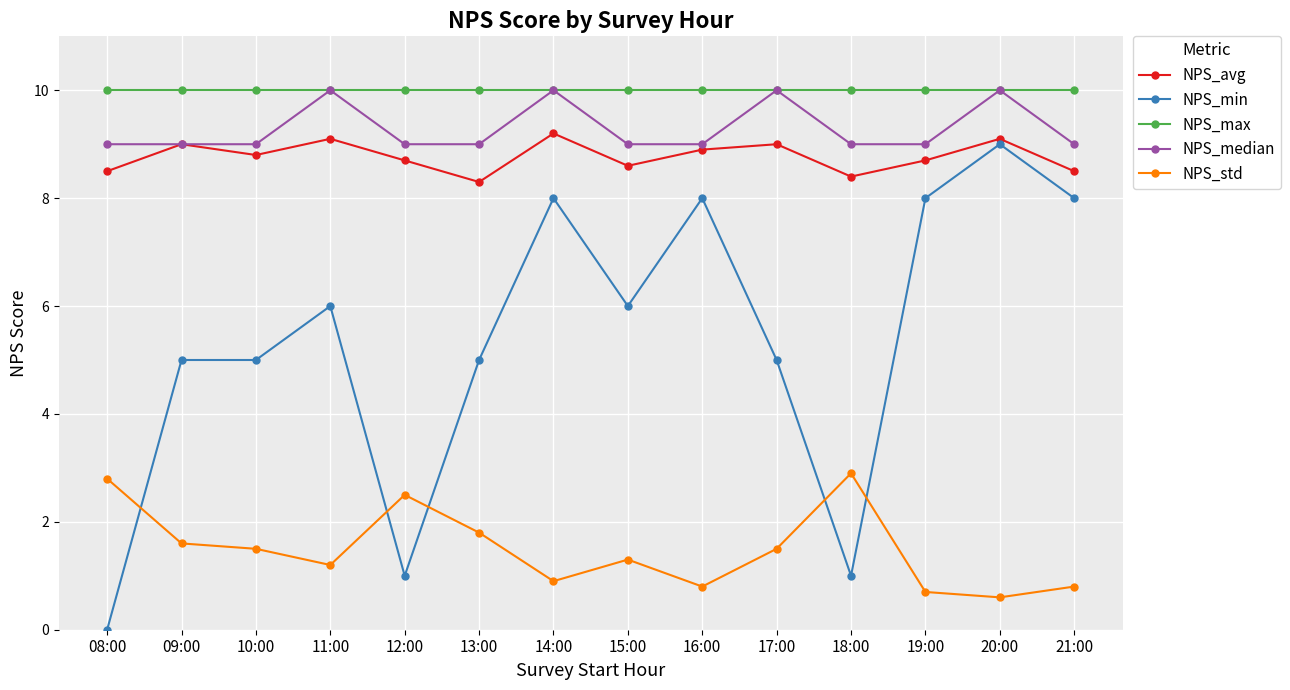

Reading right to left, transcribe all the data shown in this chart.

NPS_avg: 8.5	9.1	8.7	8.4	9.0	8.9	8.6	9.2	8.3	8.7	9.1	8.8	9.0	8.5
NPS_min: 8.0	9.0	8.0	1.0	5.0	8.0	6.0	8.0	5.0	1.0	6.0	5.0	5.0	0.0
NPS_max: 10.0	10.0	10.0	10.0	10.0	10.0	10.0	10.0	10.0	10.0	10.0	10.0	10.0	10.0
NPS_median: 9.0	10.0	9.0	9.0	10.0	9.0	9.0	10.0	9.0	9.0	10.0	9.0	9.0	9.0
NPS_std: 0.8	0.6	0.7	2.9	1.5	0.8	1.3	0.9	1.8	2.5	1.2	1.5	1.6	2.8